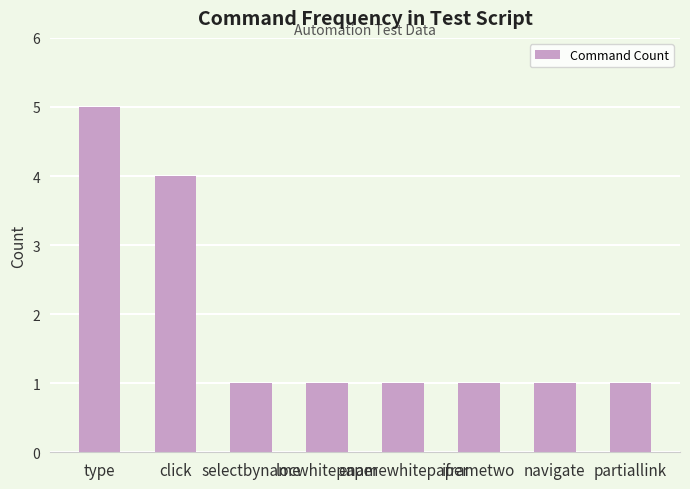

Does the chart contain stacked bars?

No